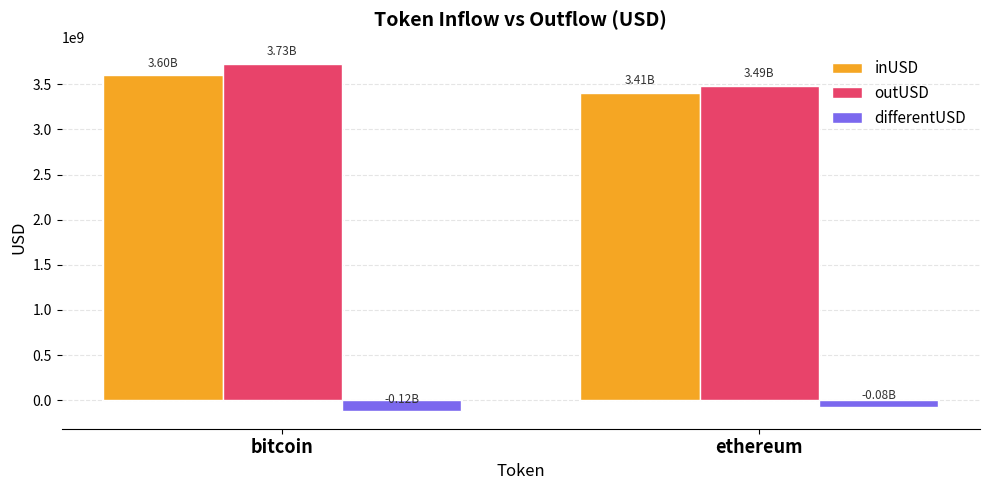

What is the total value across all series at ethereum?

6818480044.9